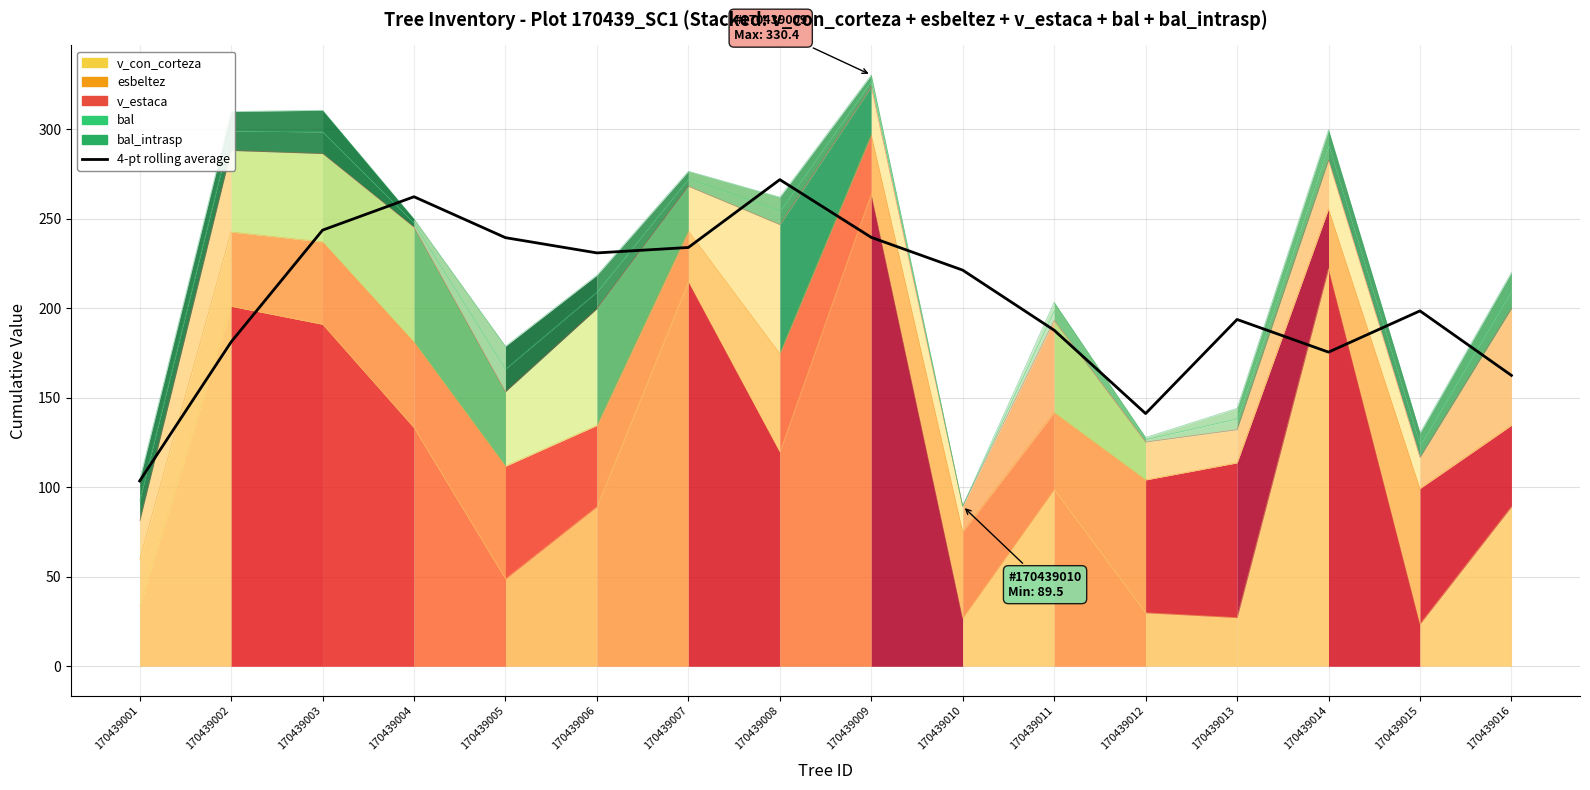

What is the spread (max minus min) of values at 170439002?

128.7